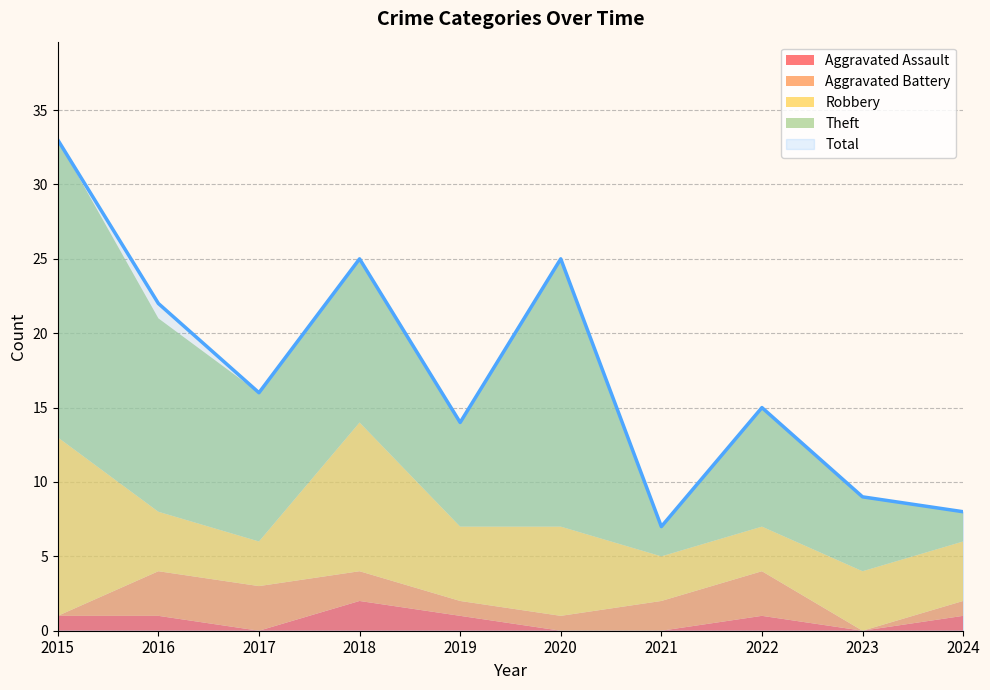

Count the number of categories in the chart.

10